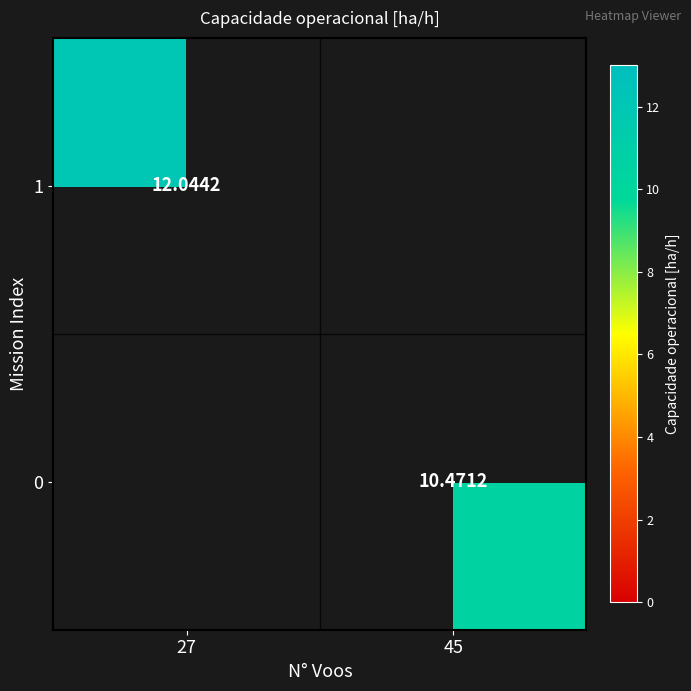

At which category is the sum across all series the highest?

27